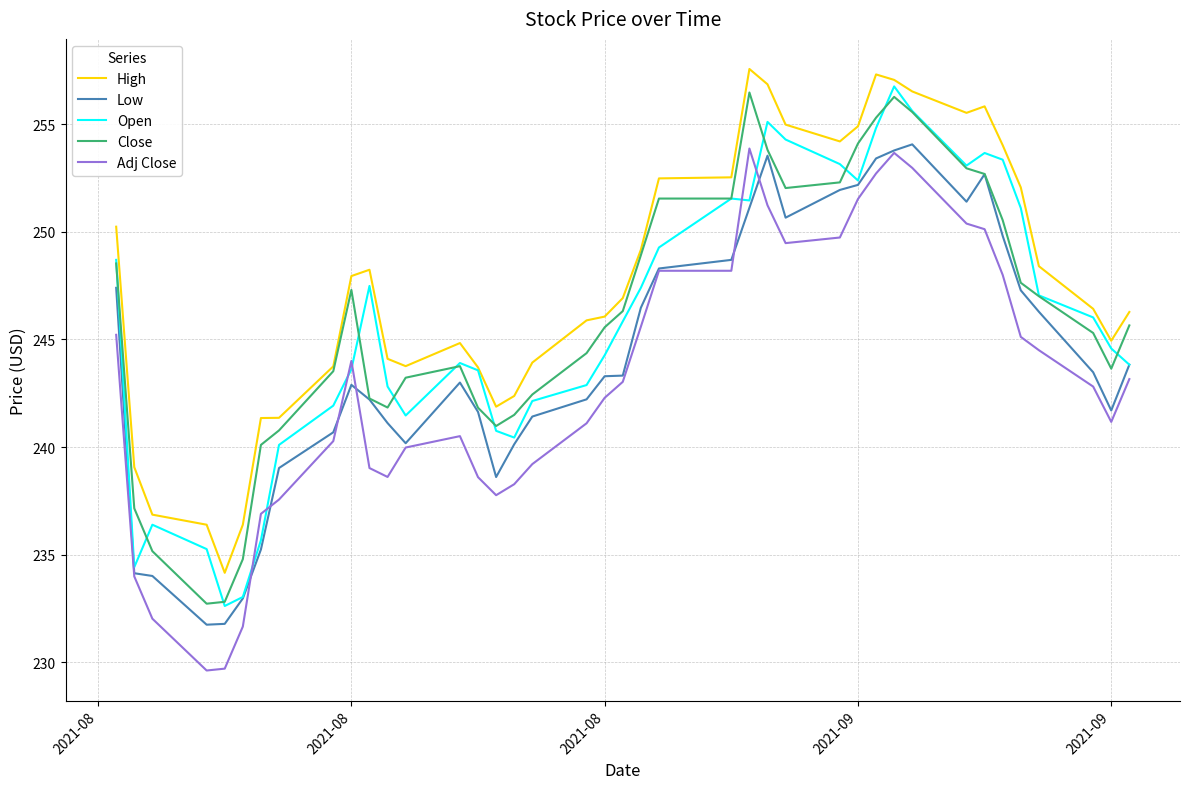

True or false: Adj Close has more than 2 interior local peaks.

True